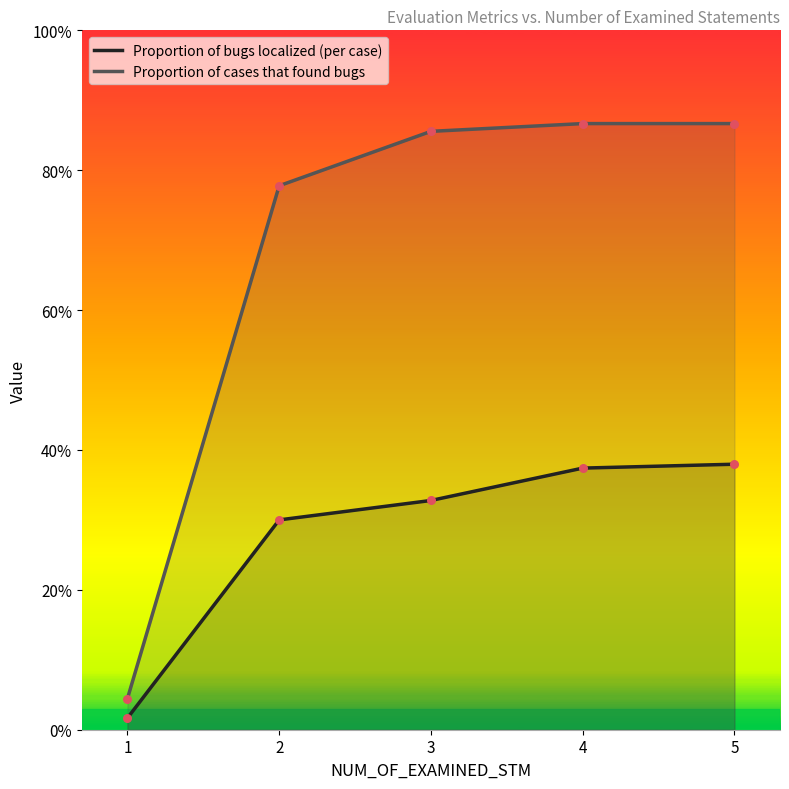

Which series has the largest total across all categories?

Proportion of cases that found bugs (points)